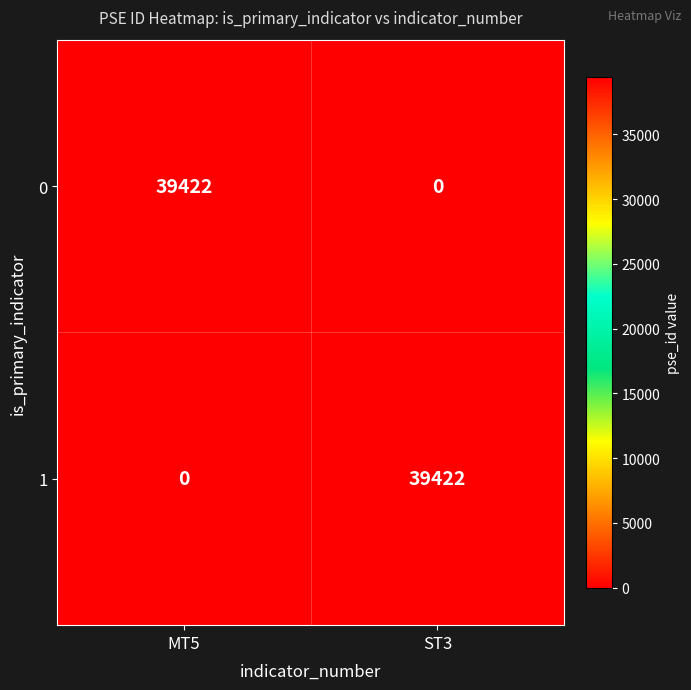

Rank the categories by 1 value from highest to lowest.

ST3, MT5